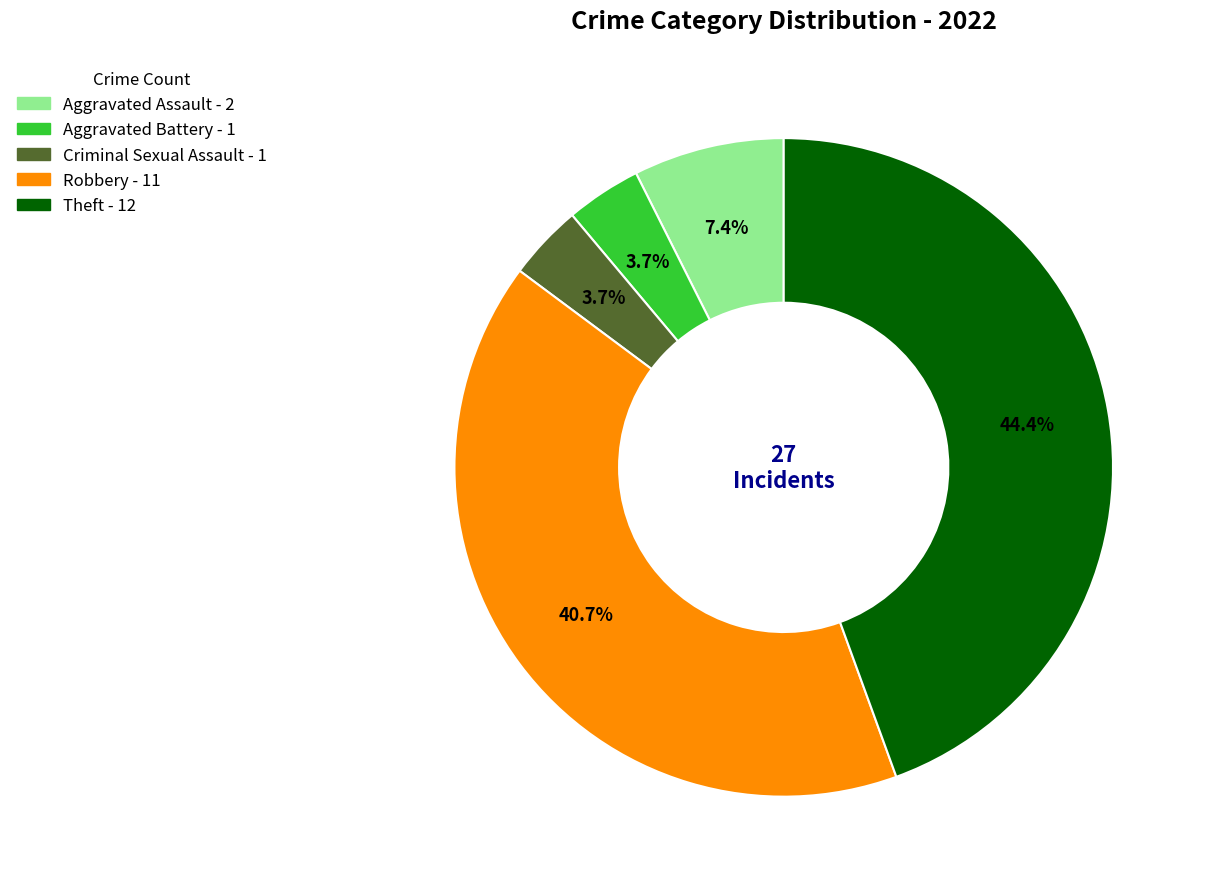

How many slices are in this pie chart?

5